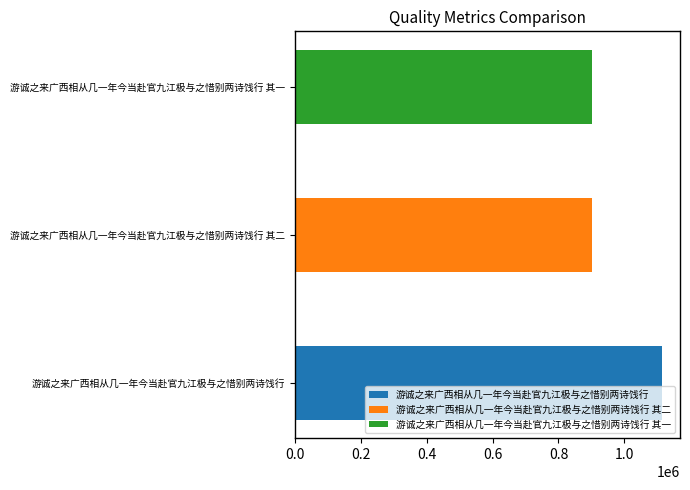

What is the average value?

971360